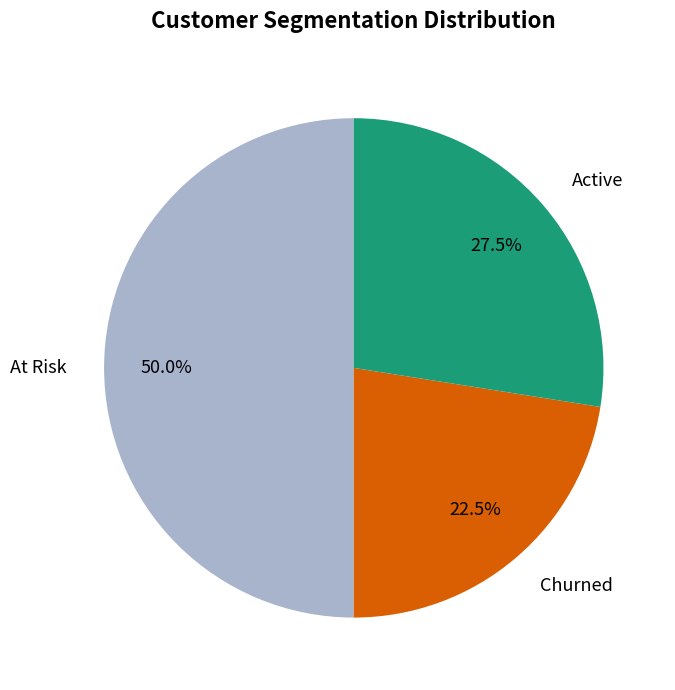

How many slices are in this pie chart?

3